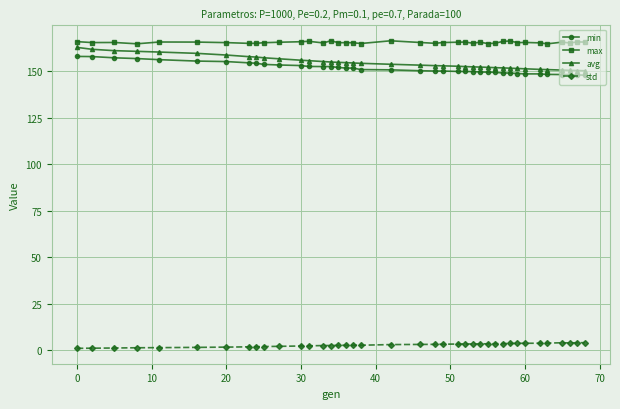

Is this an area chart (filled region under the line)?

No